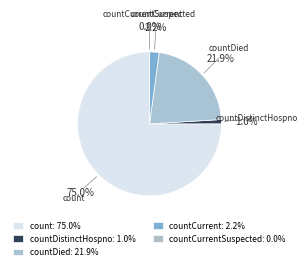

How many slices are in this pie chart?

5